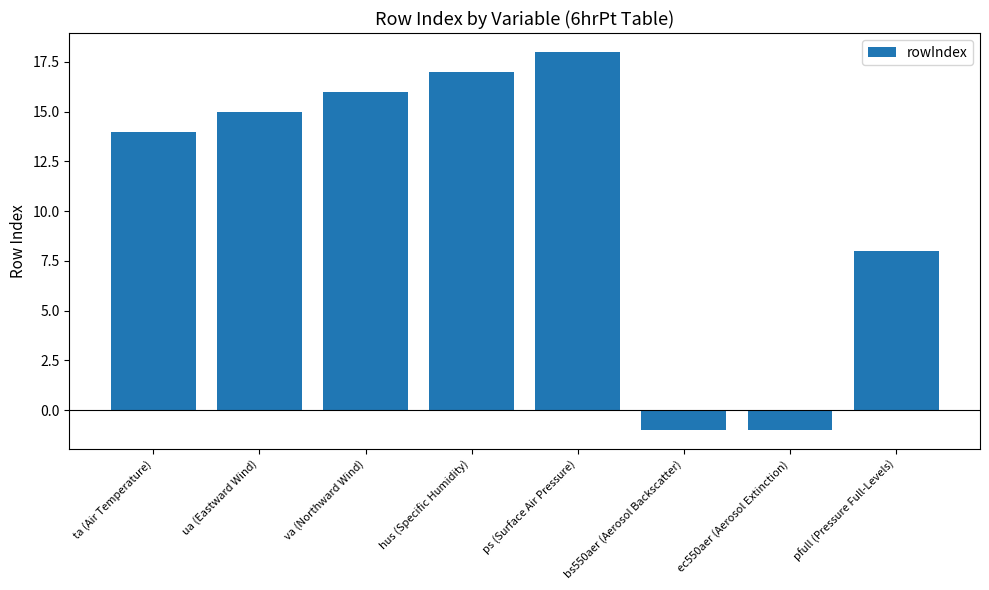

Is it true that the value at ec550aer (Aerosol Extinction) is 0?

False